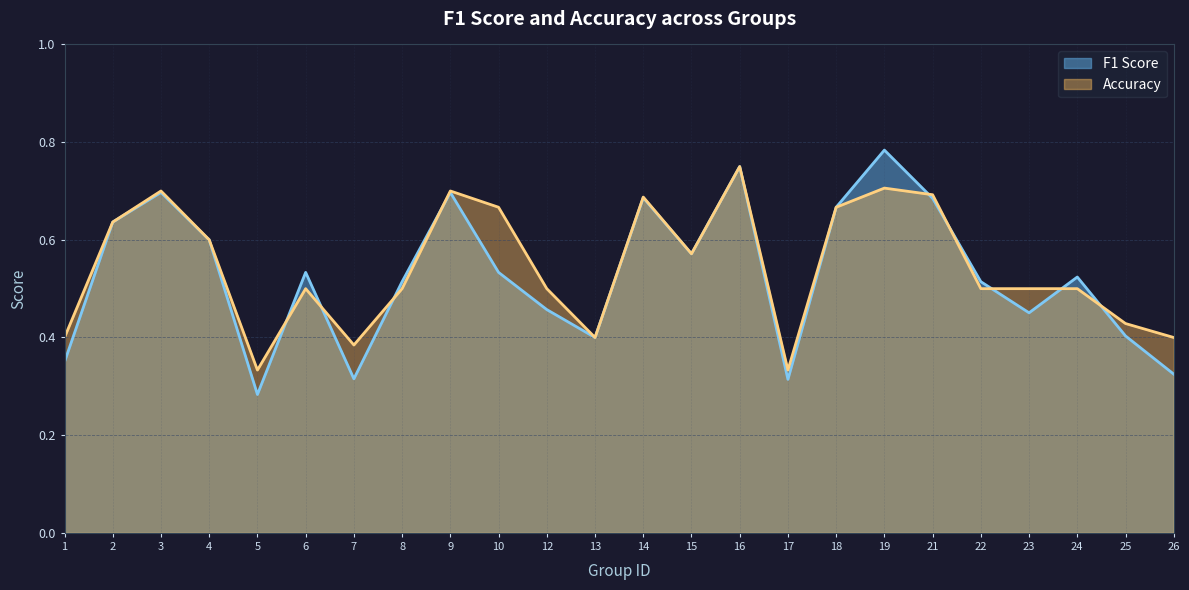

Reading left to right, list all the values displayed in this chart.

F1 Score: 1=0.3	2=0.6	3=0.7	4=0.6	5=0.3	6=0.5	7=0.3	8=0.5	9=0.7	10=0.5	12=0.5	13=0.4	14=0.7	15=0.6	16=0.8	17=0.3	18=0.7	19=0.8	21=0.7	22=0.5	23=0.5	24=0.5	25=0.4	26=0.3
Accuracy: 1=0.4	2=0.6	3=0.7	4=0.6	5=0.3	6=0.5	7=0.4	8=0.5	9=0.7	10=0.7	12=0.5	13=0.4	14=0.7	15=0.6	16=0.8	17=0.3	18=0.7	19=0.7	21=0.7	22=0.5	23=0.5	24=0.5	25=0.4	26=0.4